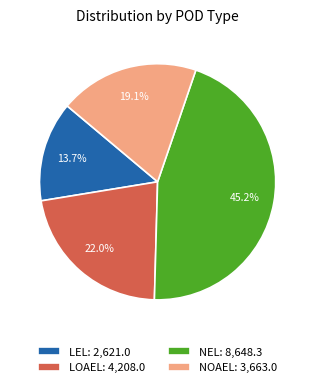

What is the largest slice in the pie chart?

NEL: 8,648.3